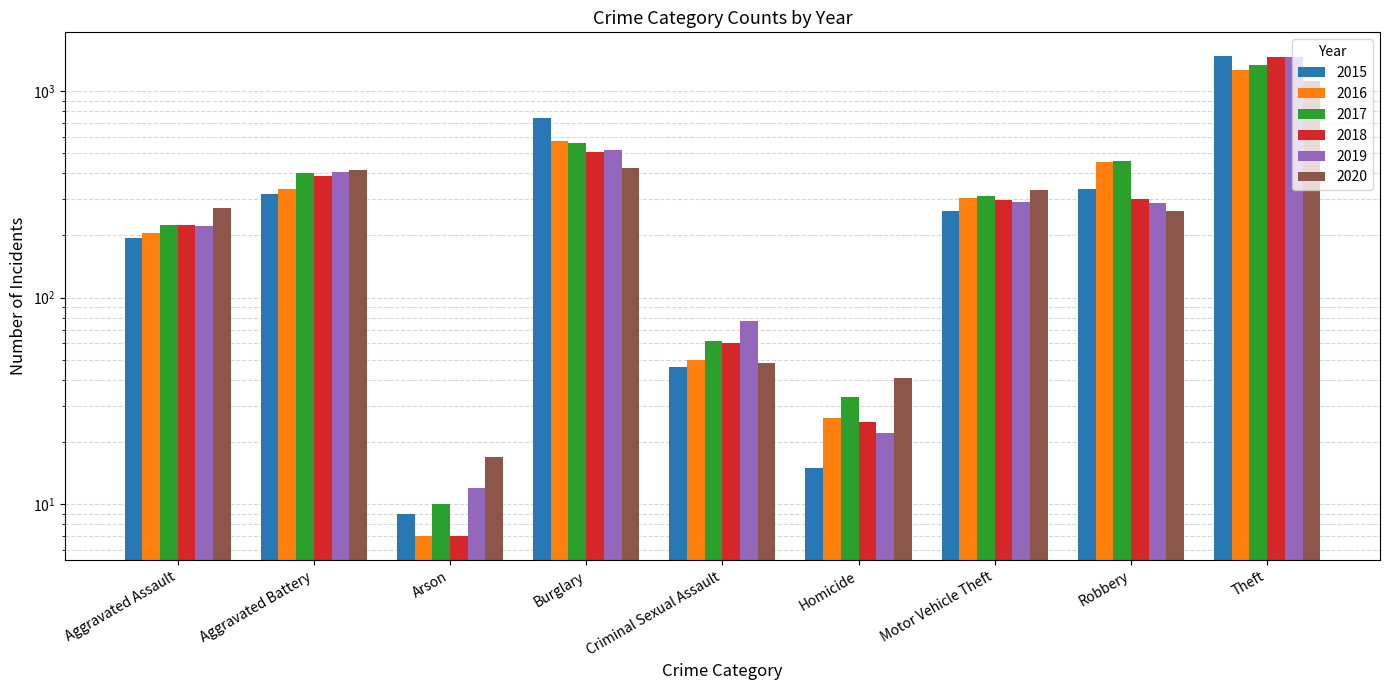

Does the chart contain any negative values?

No